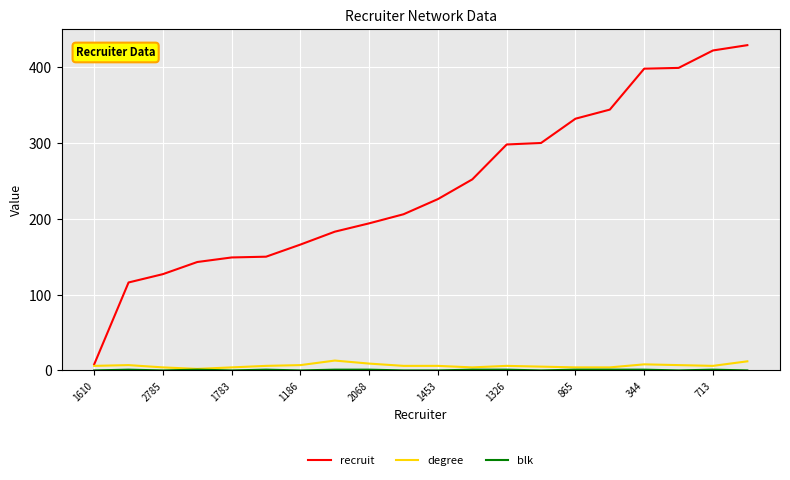

Which series has the largest range (max minus min)?

recruit